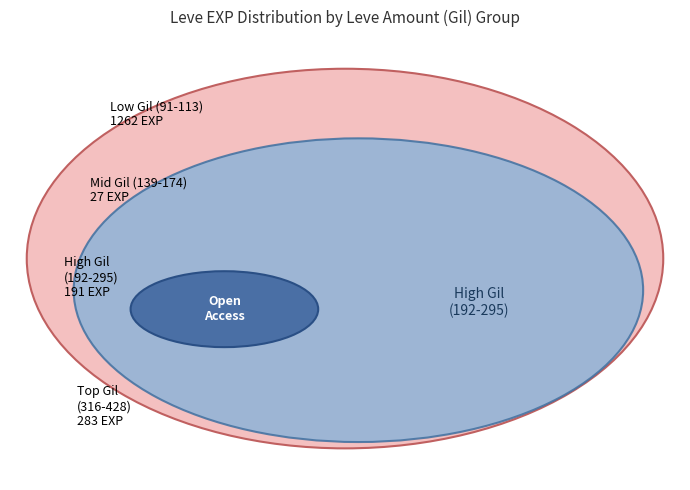

Is it true that 293 is 11% of the pie?

False